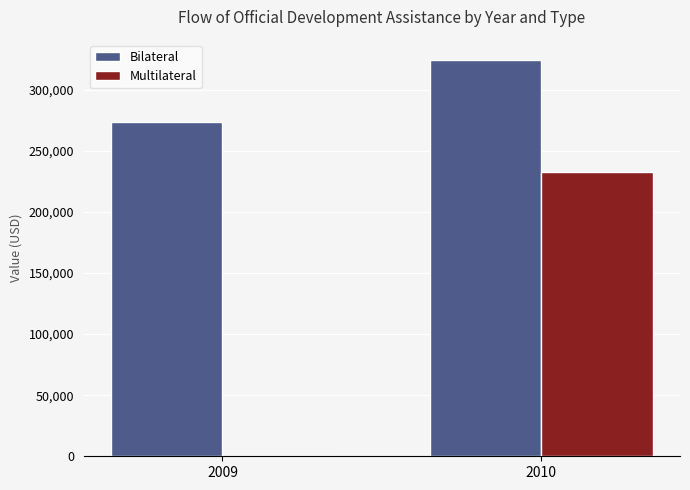

Which category has the highest value across all series?

2010